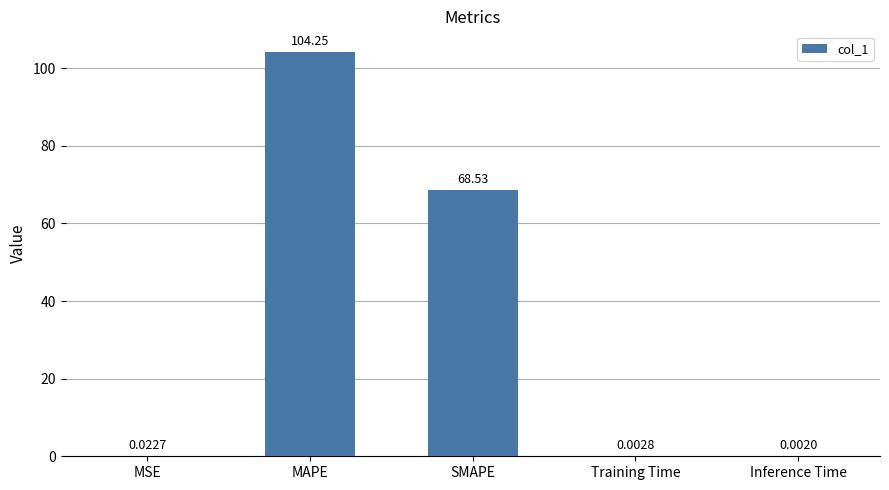

Where is the data nearest to the value 52?

SMAPE